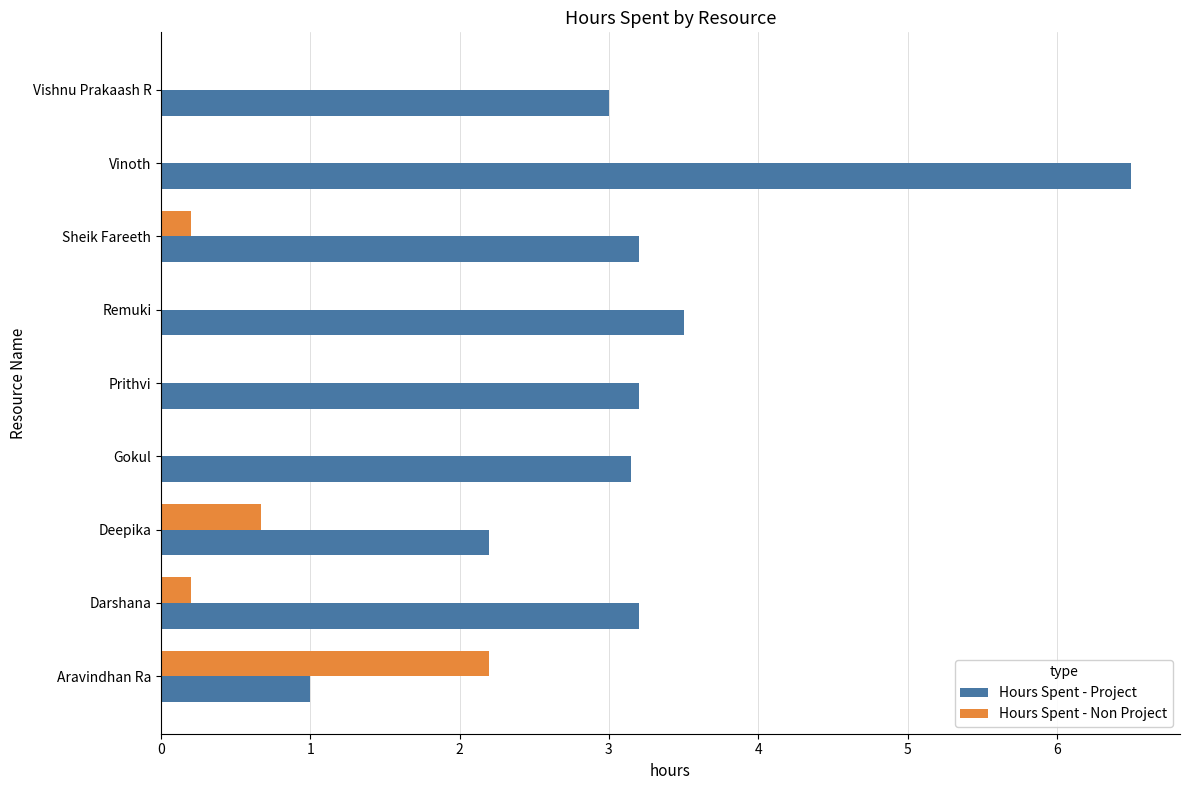

At which category is the sum across all series the highest?

Vinoth